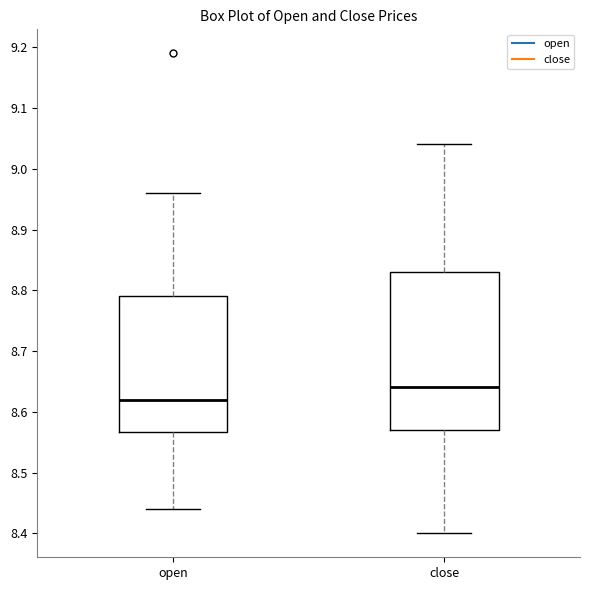

Which box is the tallest, from its lower edge to its upper edge?

close